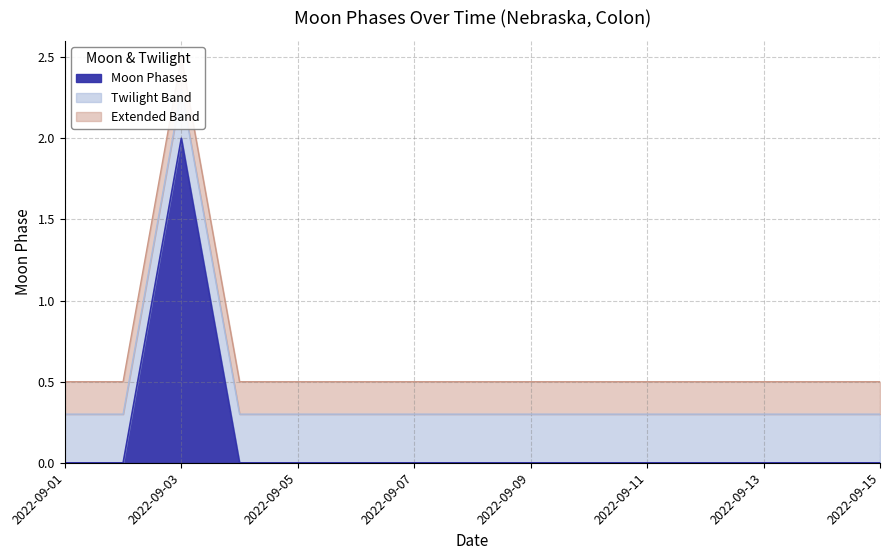

Reading right to left, extract all data points from this chart.

2022-09-15=0	2022-09-14=0	2022-09-13=0	2022-09-12=0	2022-09-11=0	2022-09-10=0	2022-09-09=0	2022-09-08=0	2022-09-07=0	2022-09-06=0	2022-09-05=0	2022-09-04=0	2022-09-03=2	2022-09-02=0	2022-09-01=0